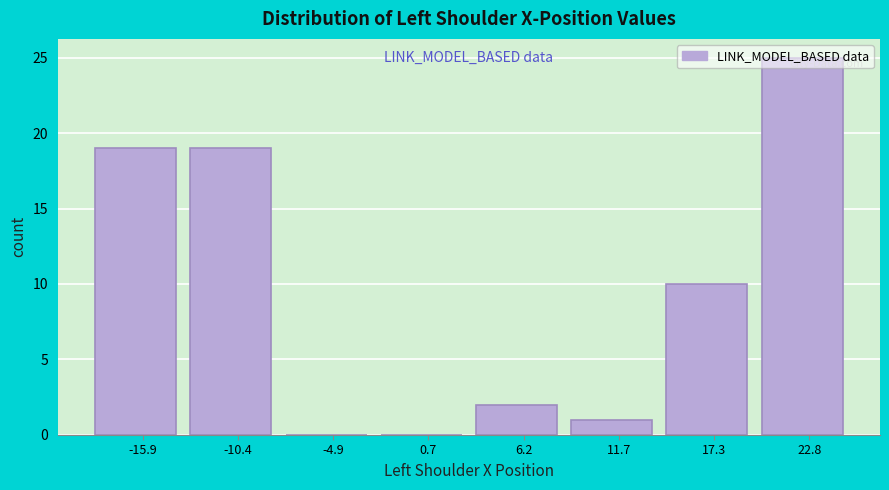

Which range on the x-axis has the tallest bar?

20 to 26